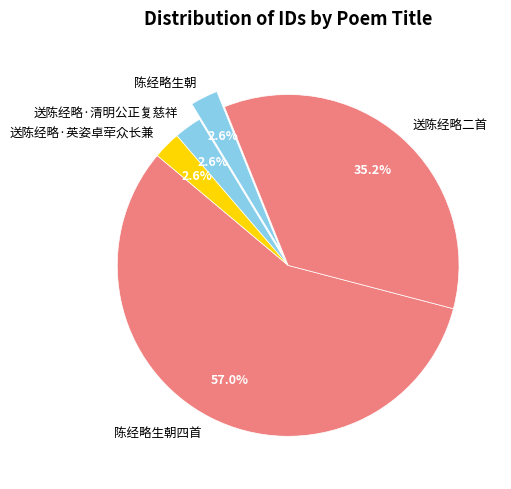

Is the sum of 陈经略生朝 and 陈经略生朝四首 greater than half?

Yes